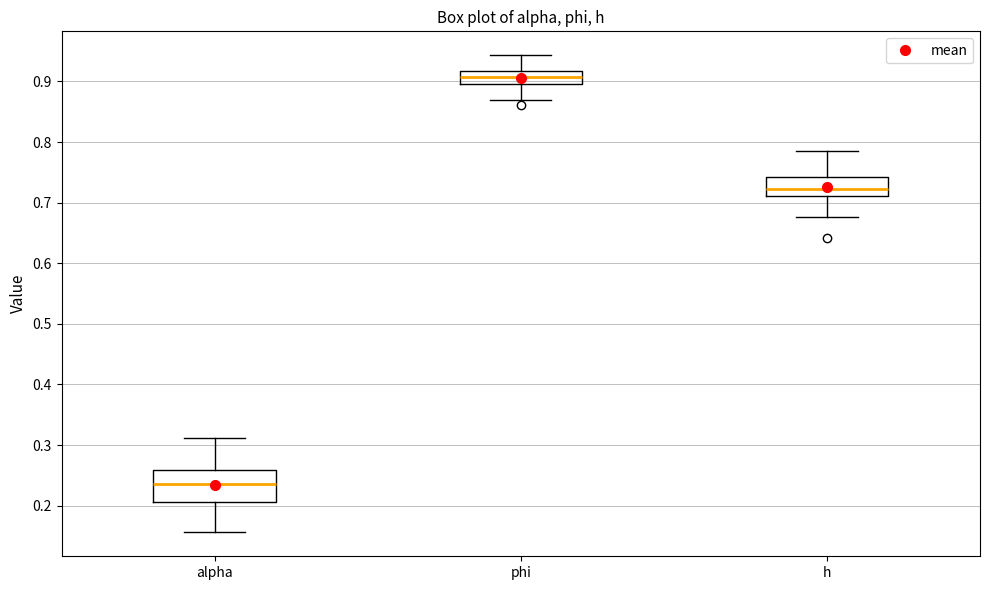

Comparing the boxes themselves (not the whiskers), which one is the tallest?

alpha